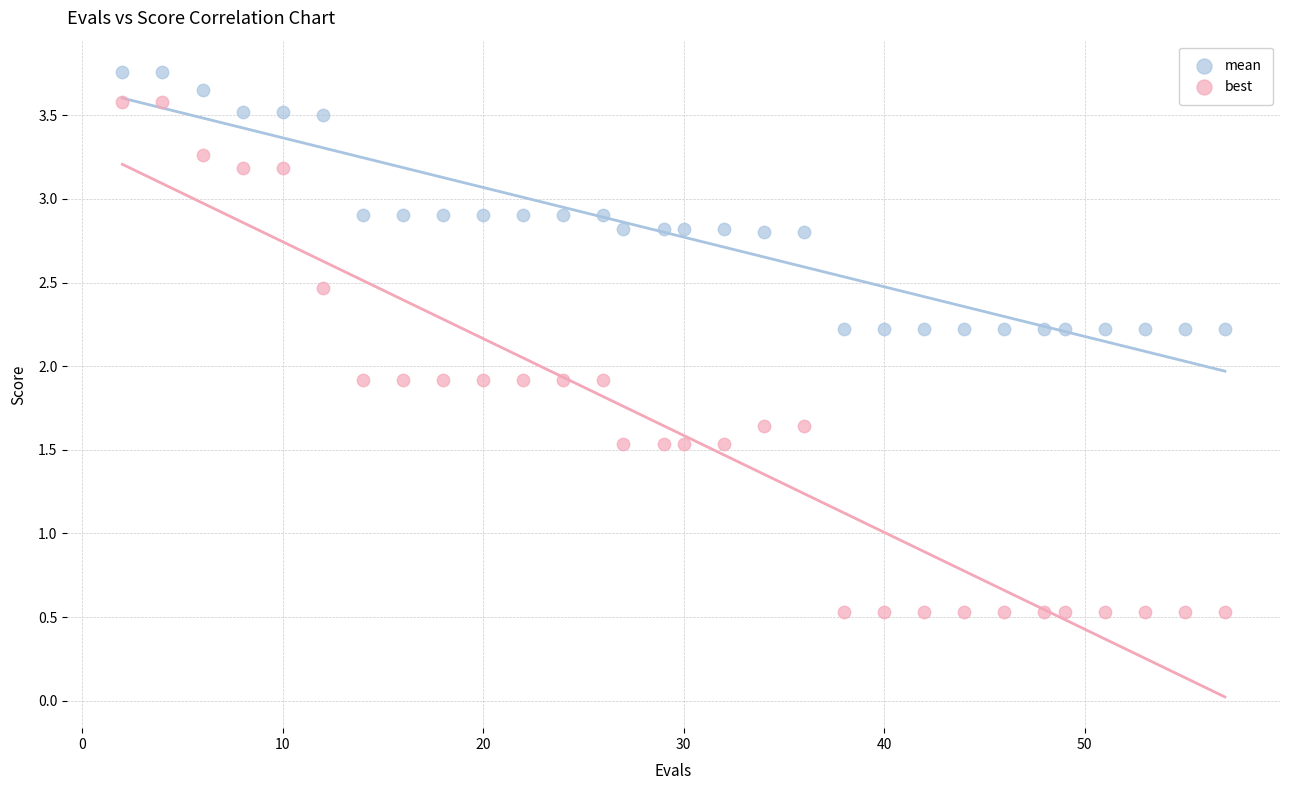

Which series reaches the minimum Y coordinate?

best